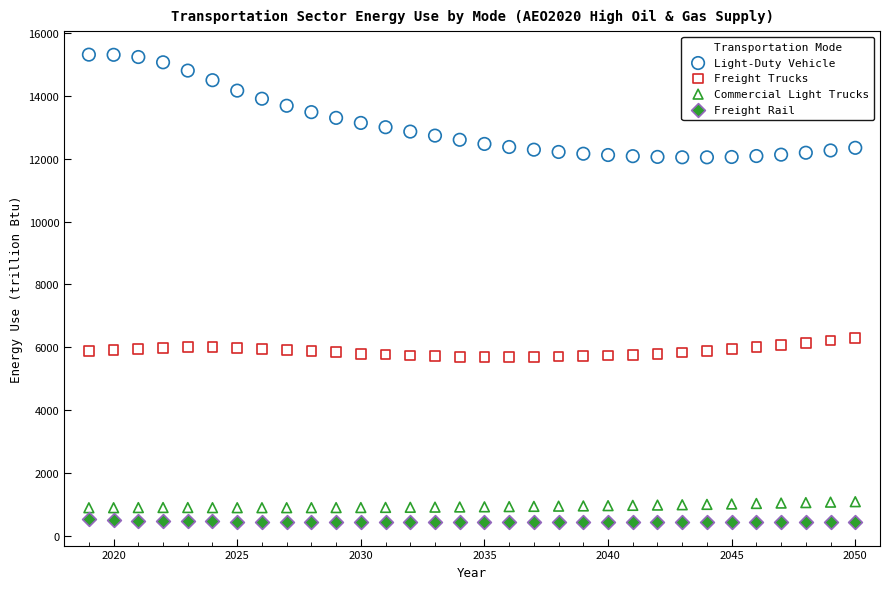

What is the X range (max minus min) for the scatter plot?

31.0